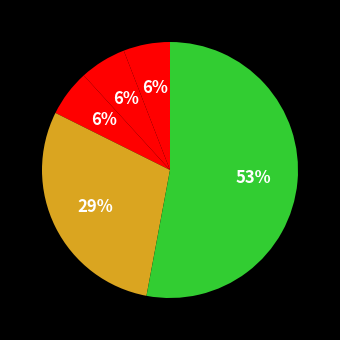

Rank the categories by value from highest to lowest.

Theft, Robbery, Aggravated Assault, Aggravated Battery, Homicide, Motor Vehicle Theft